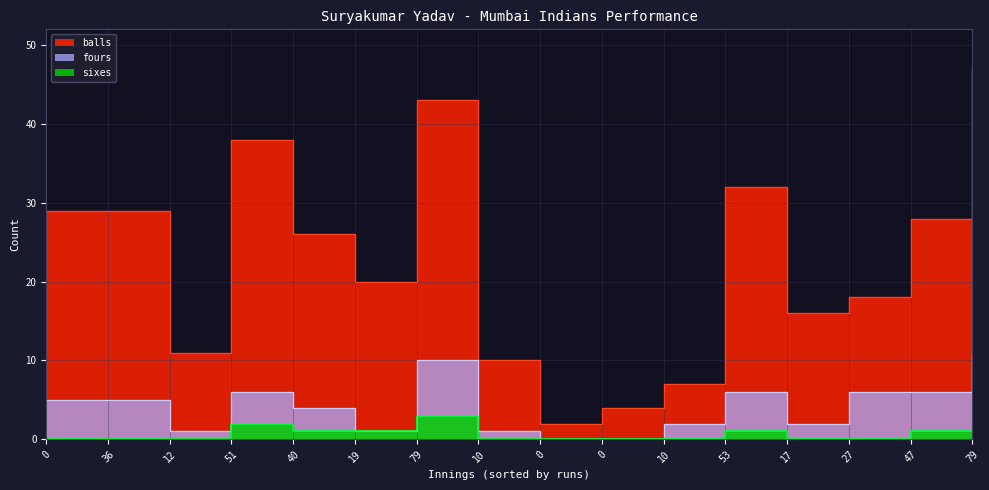

What is the label of the 11th point from the left?

10